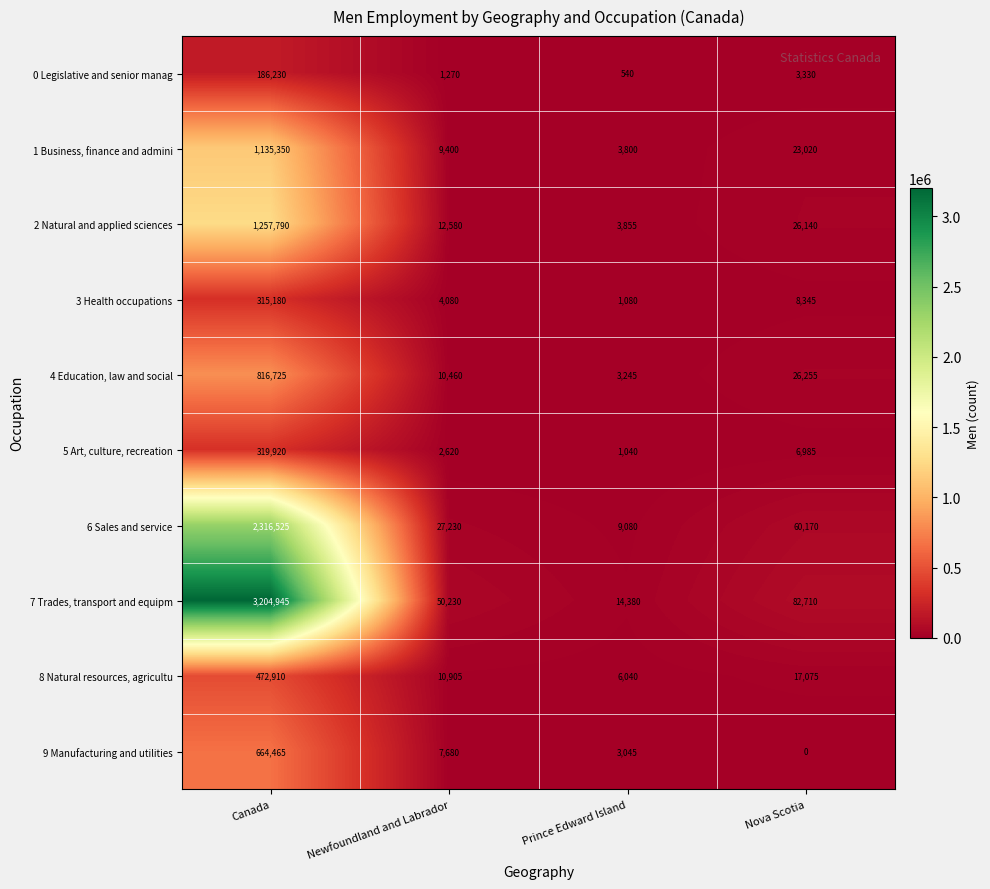

The value of 2 Natural and applied sciences at Nova Scotia is 9304. True or false?

False